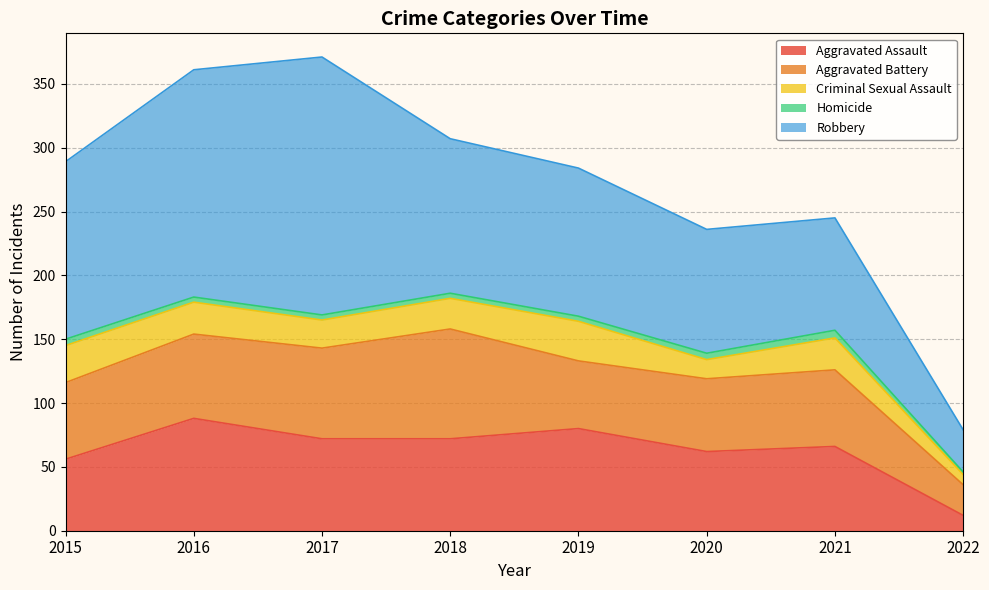

What are all the series names shown in the legend?

Aggravated Assault, Aggravated Battery, Criminal Sexual Assault, Homicide, Robbery